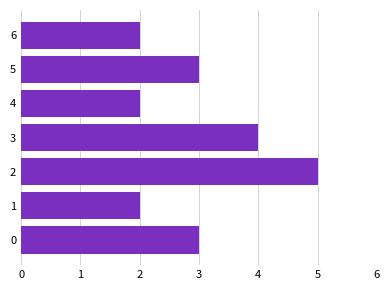

Are the bars horizontal?

Yes